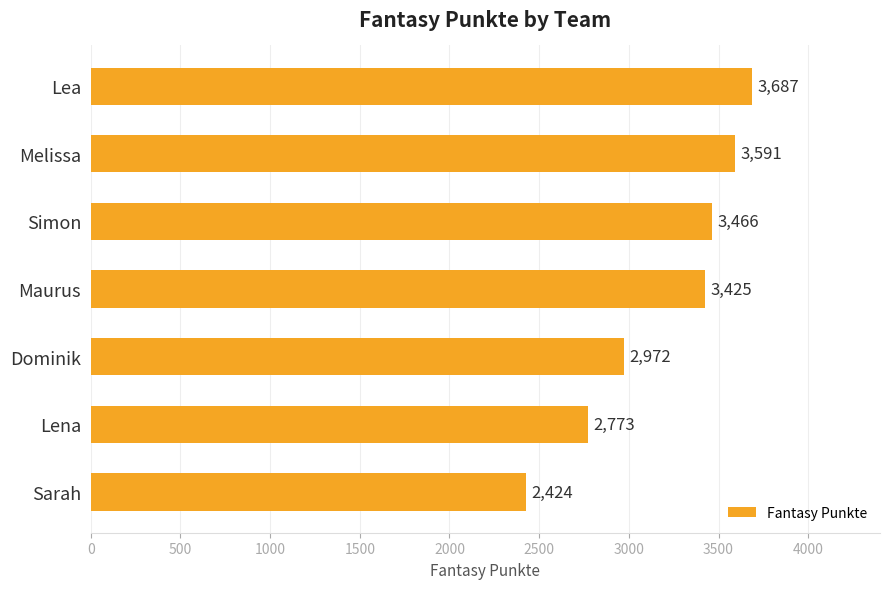

Is it true that the value at Lea is 4956?

False